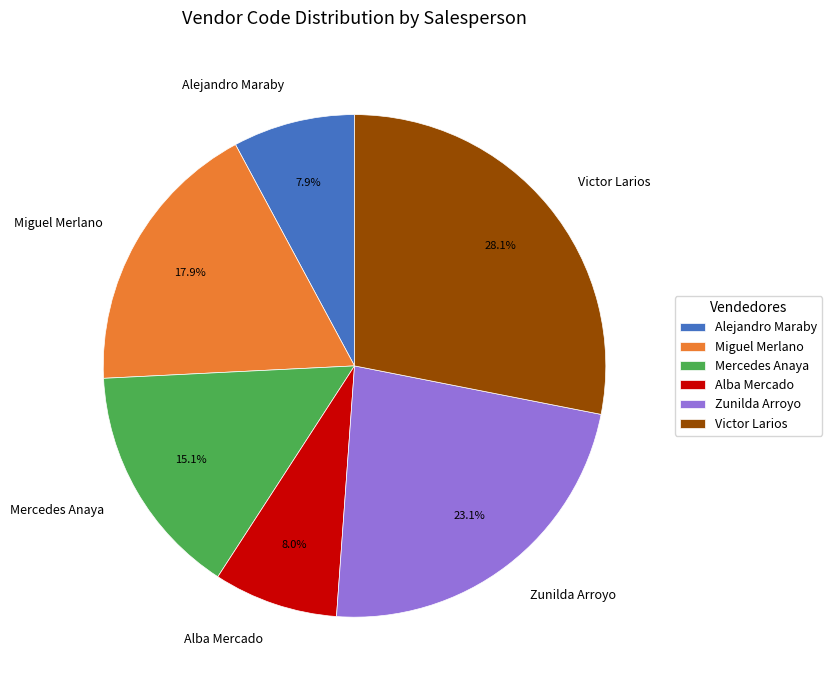

To the nearest percent, what portion does Alejandro Maraby represent?

8%